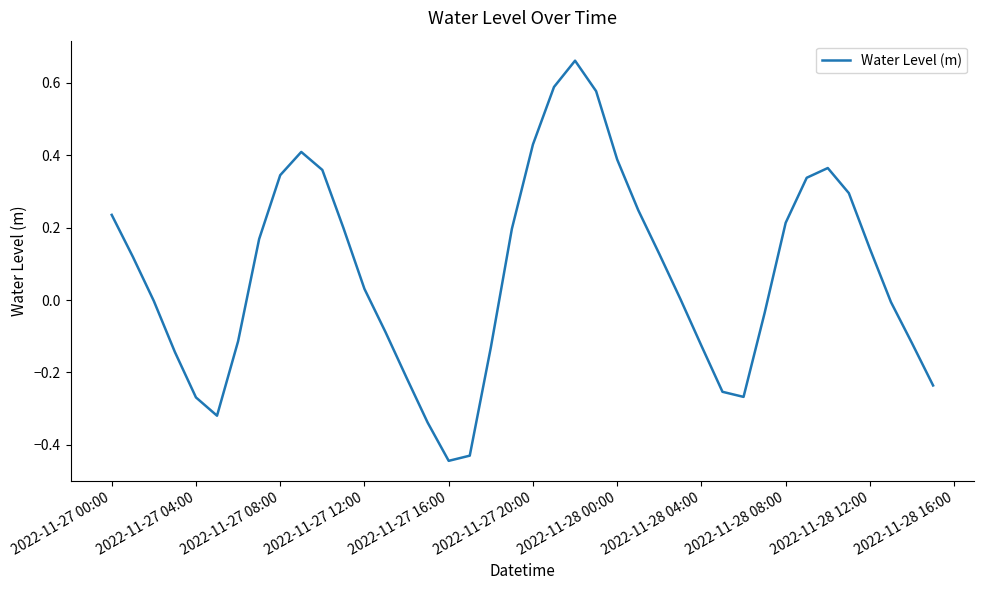

What is the difference between the maximum and minimum values?

1.1